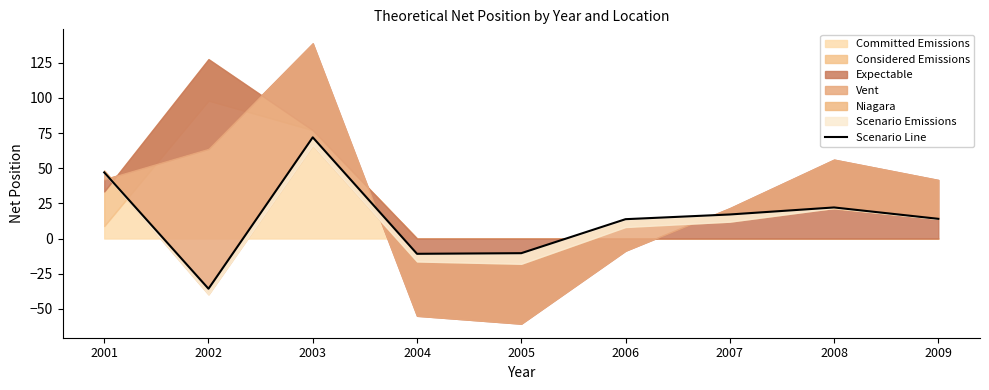

List the labels in order of value, largest first.

2003, 2001, 2008, 2007, 2009, 2006, 2005, 2004, 2002